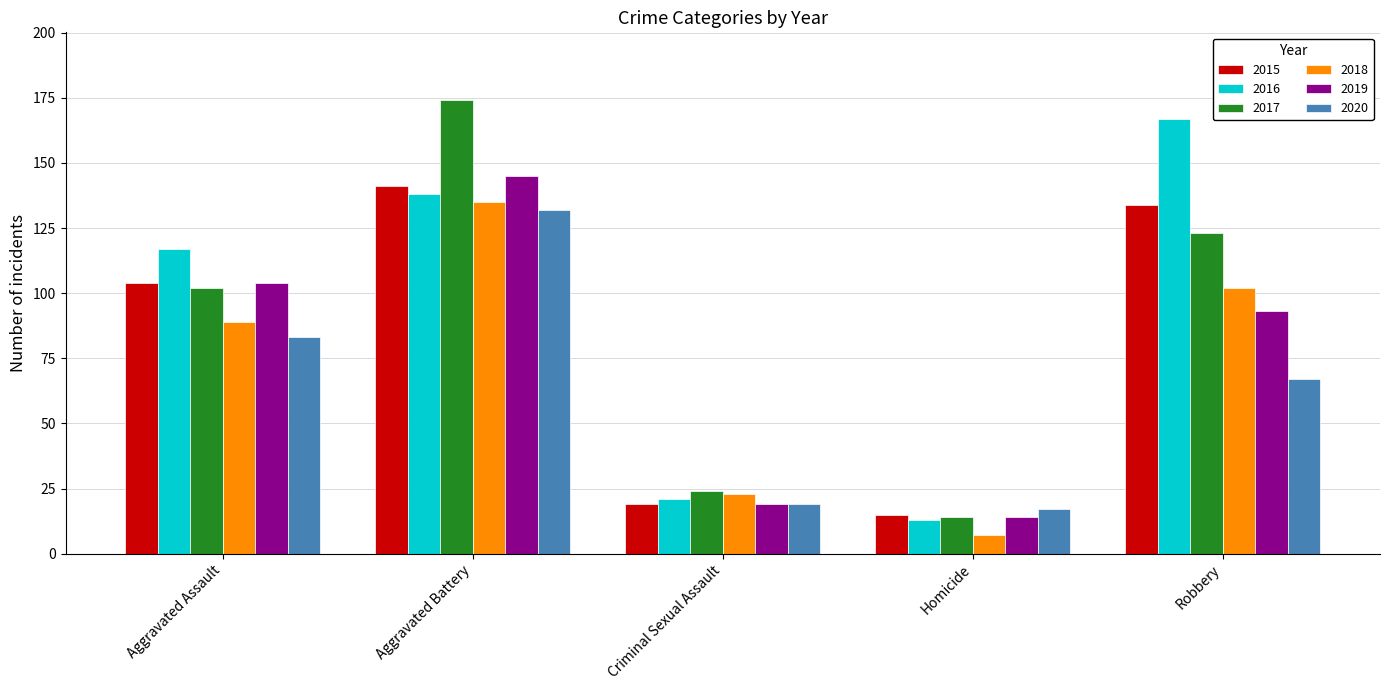

How many categories are shown in the chart?

5